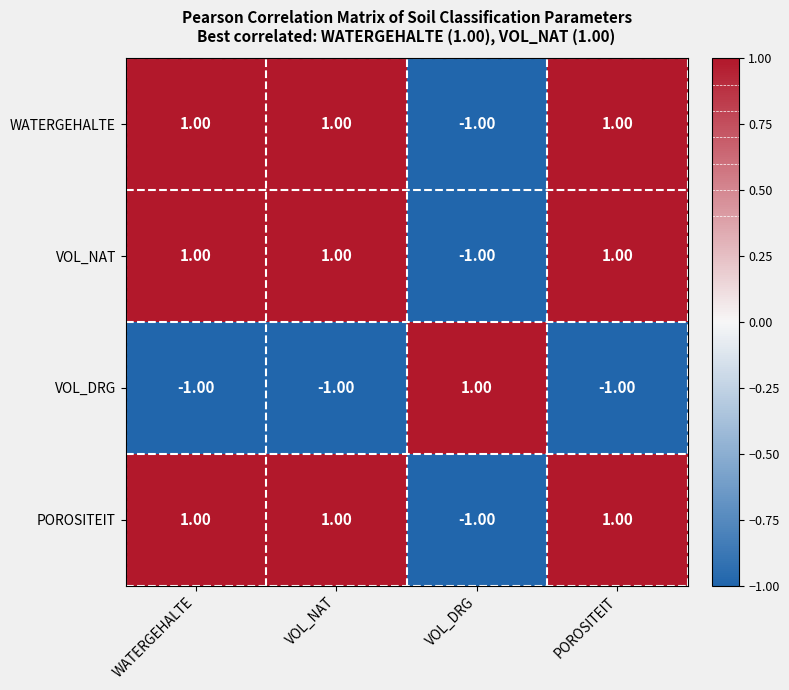

At which label does POROSITEIT reach its minimum?

VOL_DRG